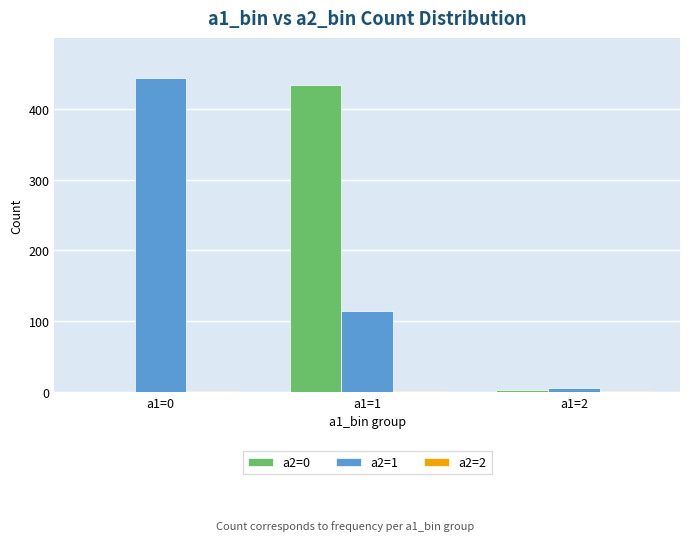

Which category has the highest value in the a2=0 series?

a1=1